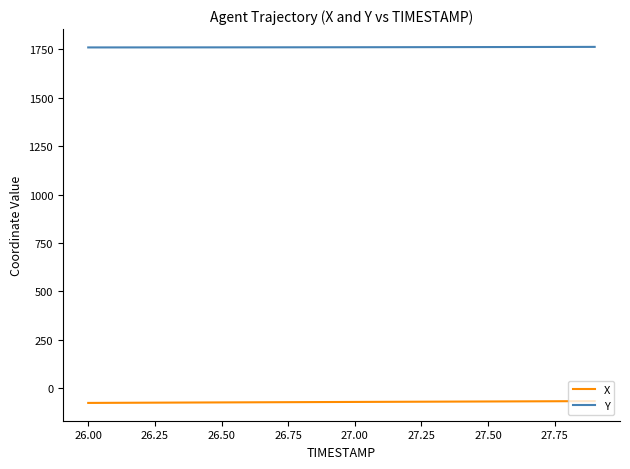

What is the minimum value for X?

-75.4